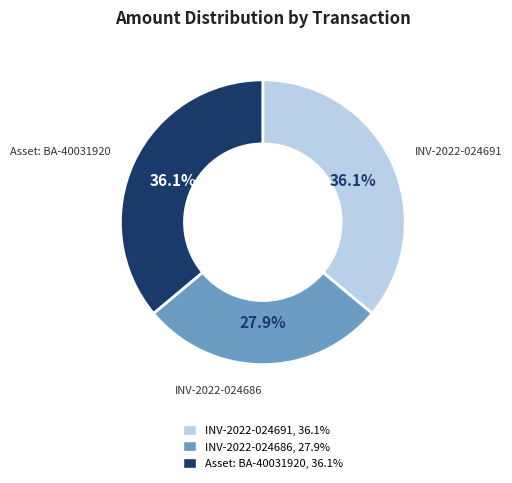

What is the smallest slice in the pie chart?

INV-2022-024686